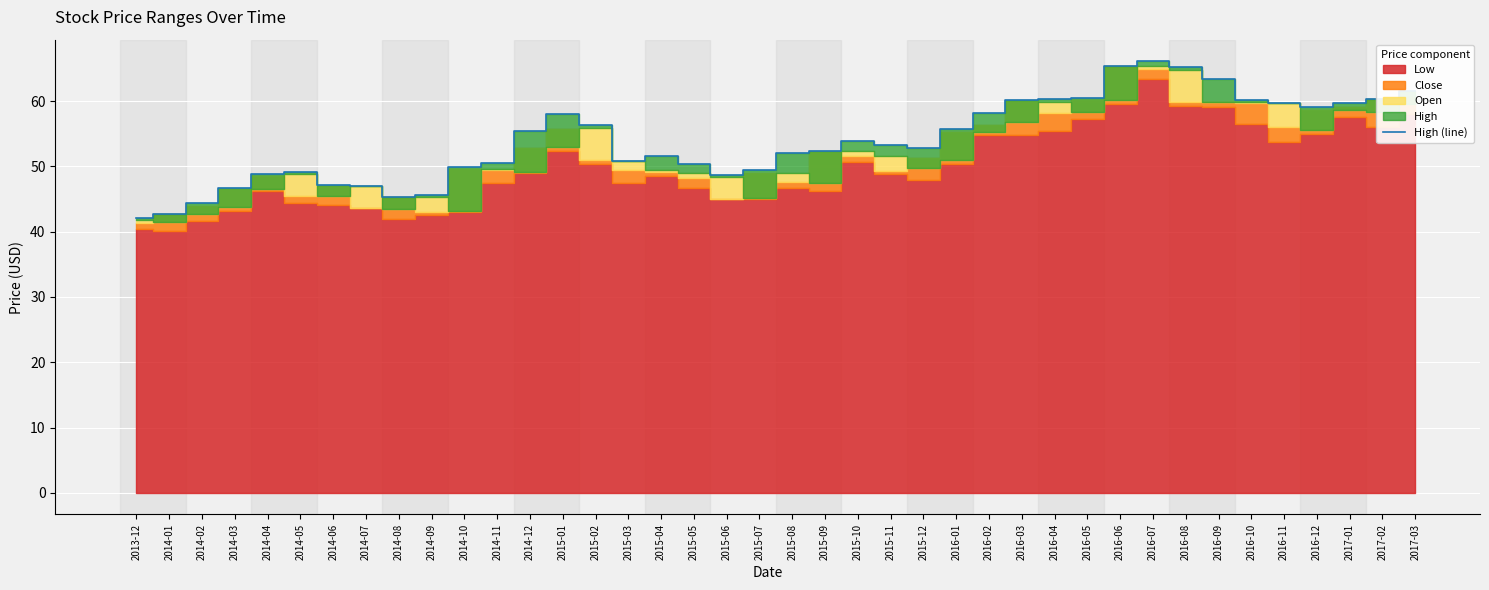

Reading left to right, list all the values displayed in this chart.

42.1	42.7	44.3	46.8	48.9	49.2	47.1	47.0	45.4	45.6	49.8	50.5	55.4	58.0	56.4	50.8	51.5	50.3	48.7	49.5	52.0	52.3	53.9	53.2	52.9	55.7	58.1	60.2	60.3	60.5	65.3	66.1	65.2	63.4	60.1	59.7	59.1	59.6	60.3	61.5